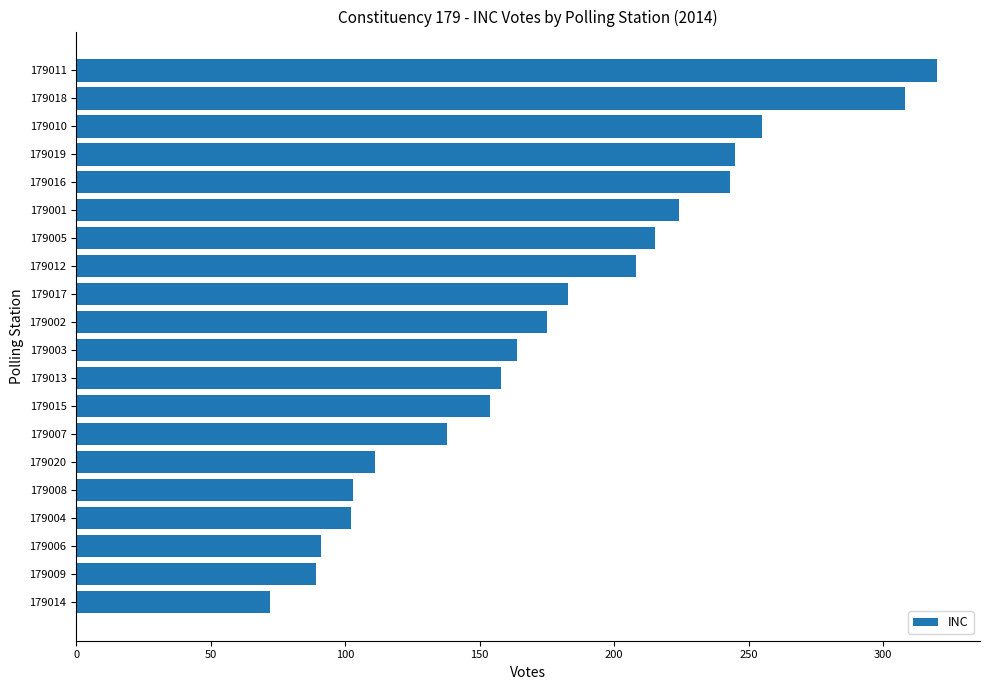

Read the value at 179004, to the nearest 5.

100